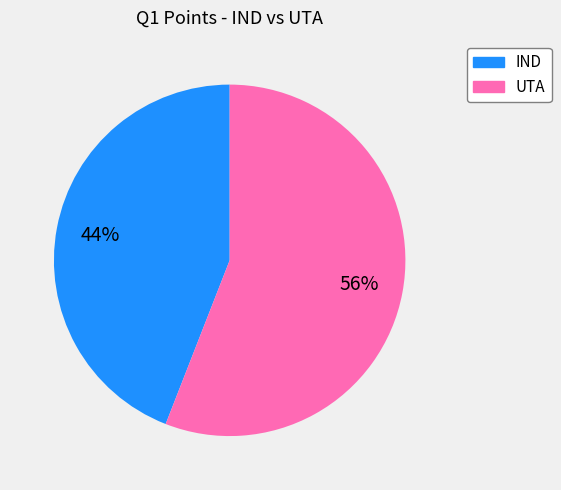

True or false: IND accounts for 52% of the total.

False